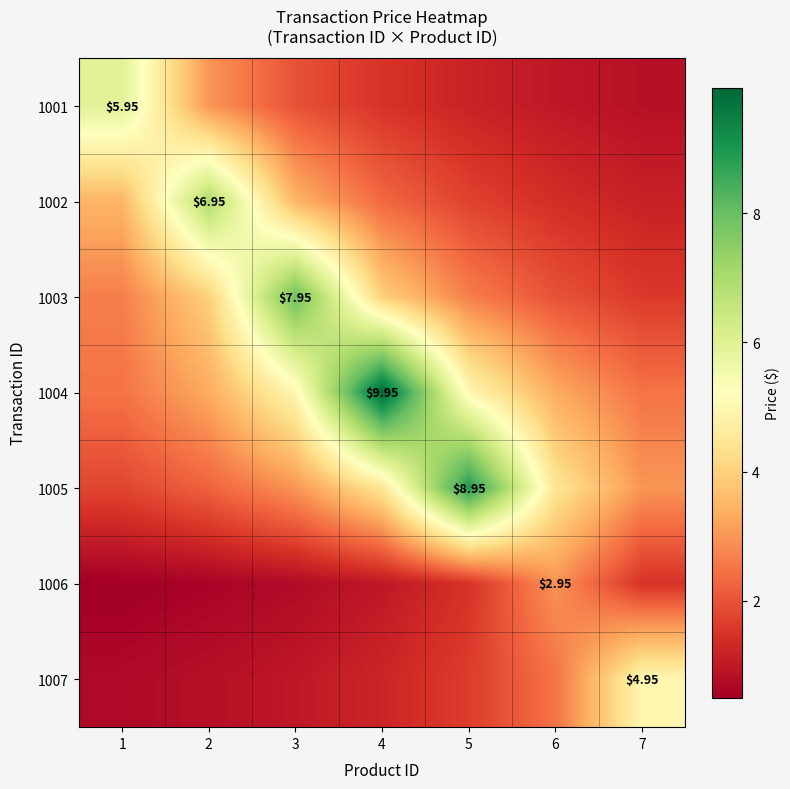

At which label does 1003 first exceed 2?

1